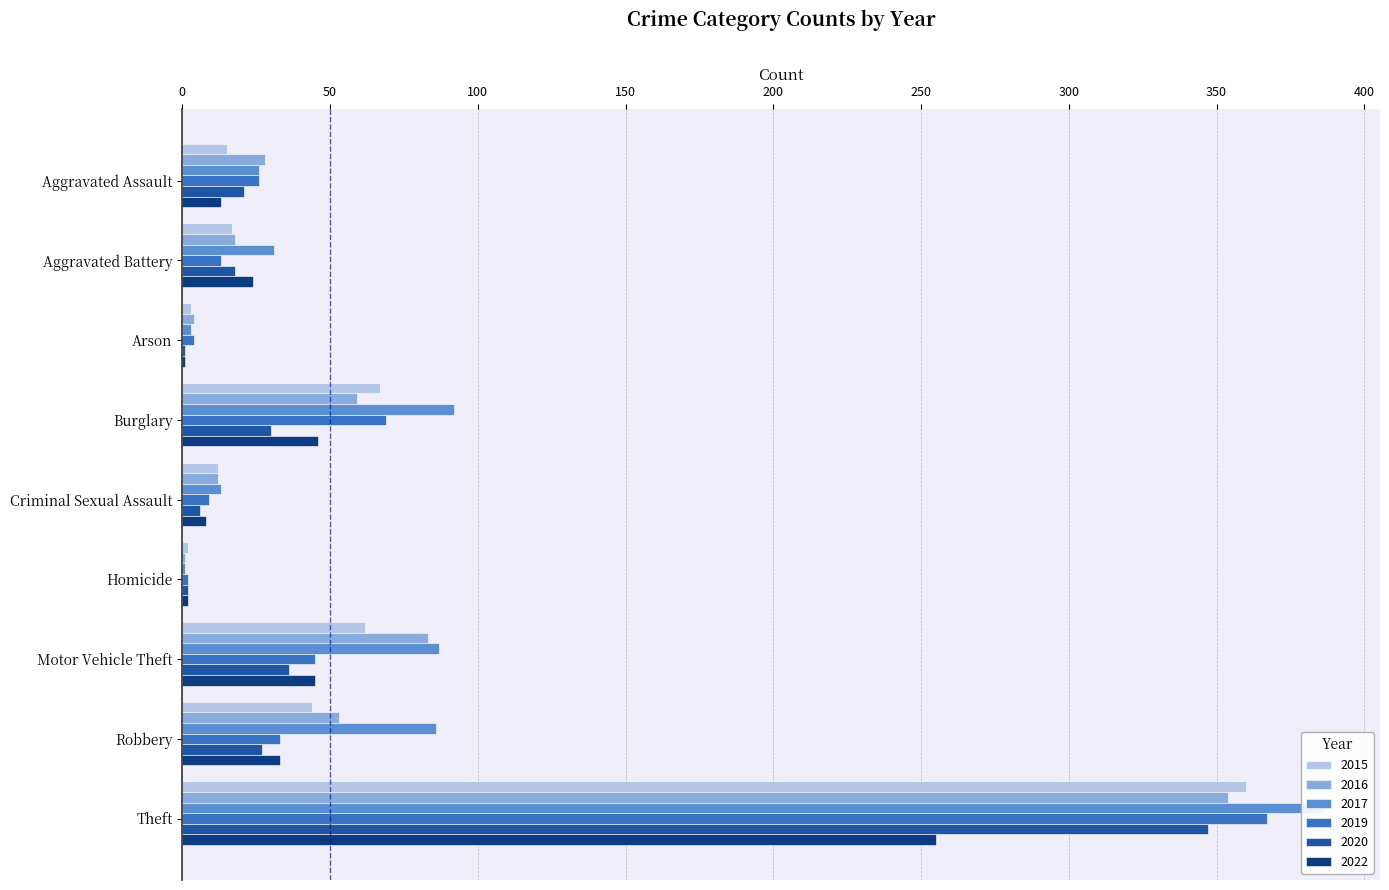

Which series has the largest total across all categories?

2017